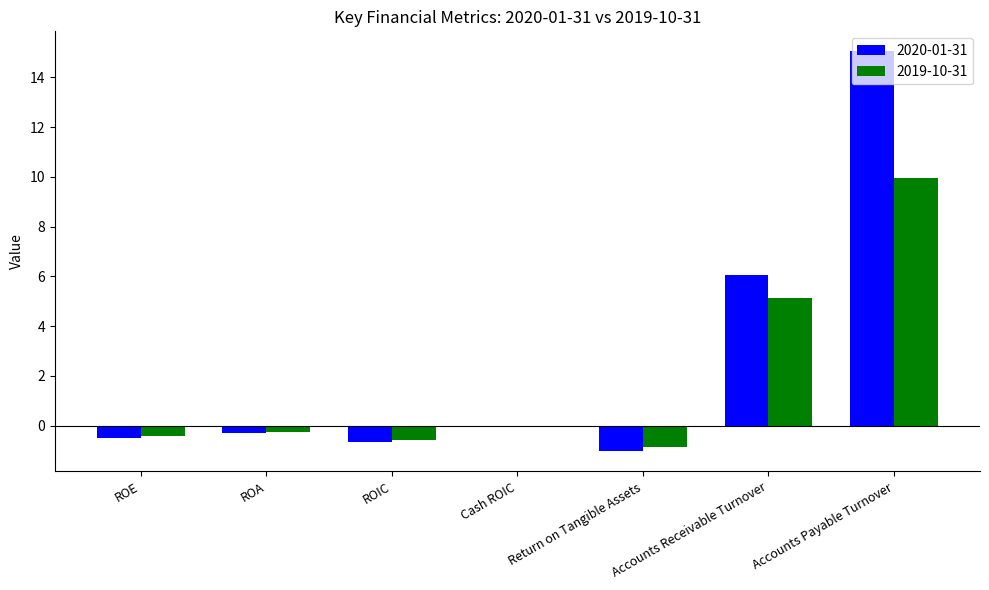

The value of 2020-01-31 at Return on Tangible Assets is -1.7. True or false?

False